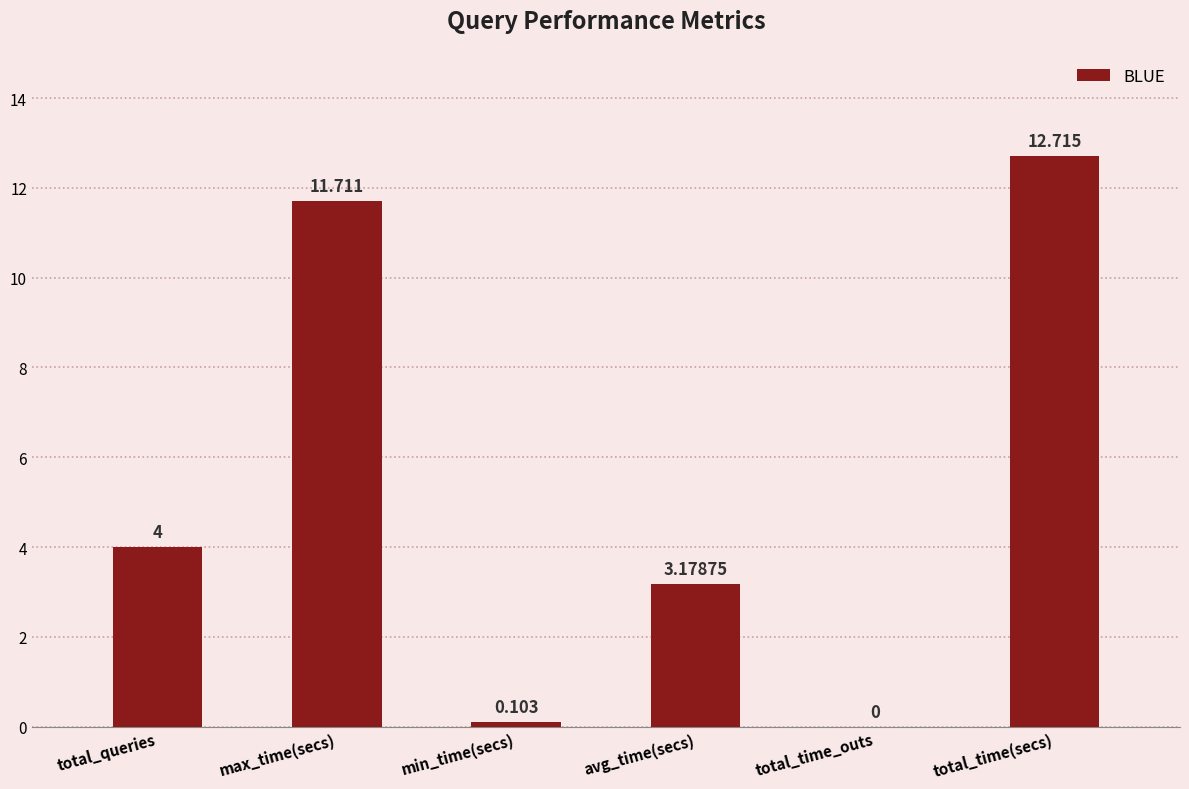

What is the greatest value displayed?

12.7